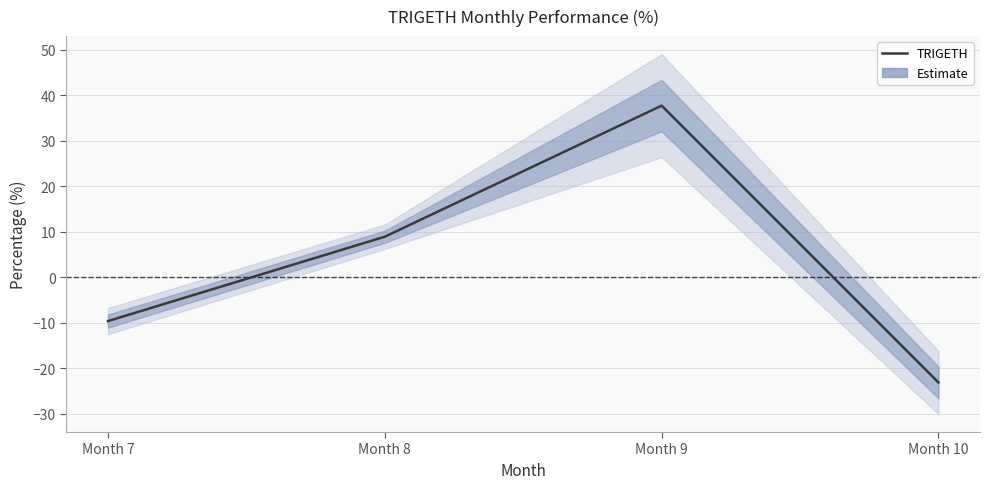

How many distinct data groups are displayed?

1